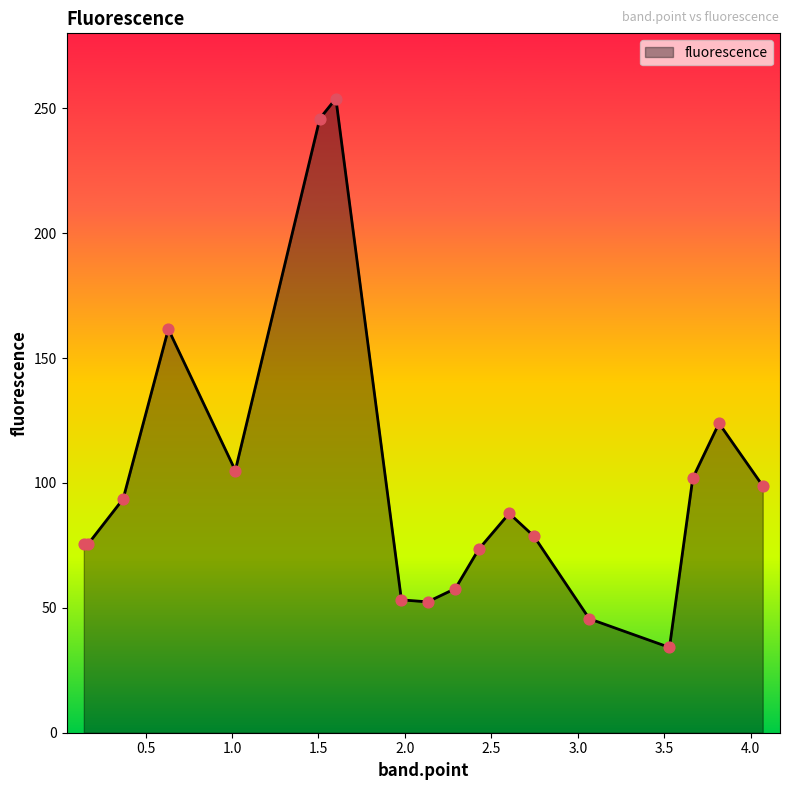

What is the maximum value shown in the chart?

253.9